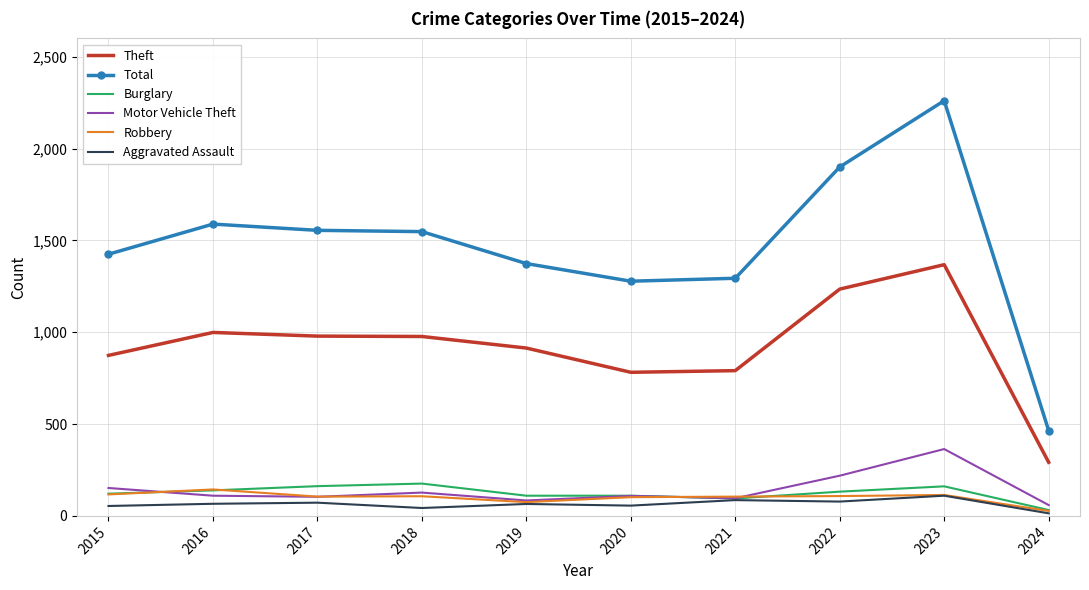

Which series has the widest spread of values?

Total